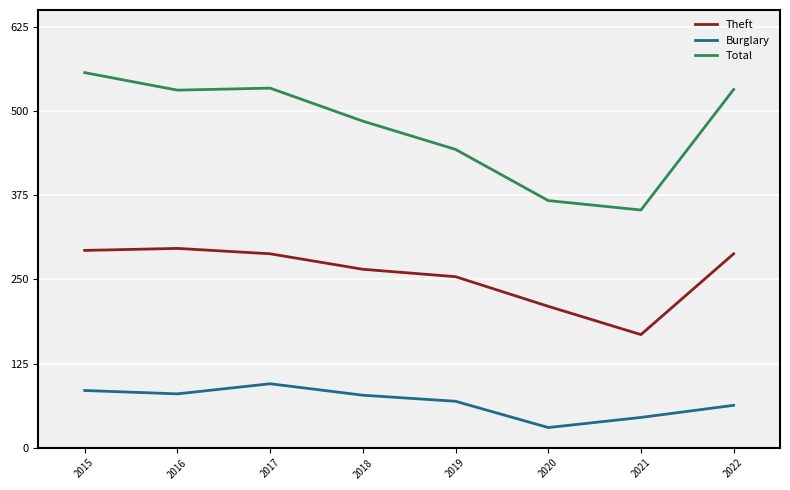

Is the value of Total at 2017 greater than the value of Burglary at 2020?

Yes